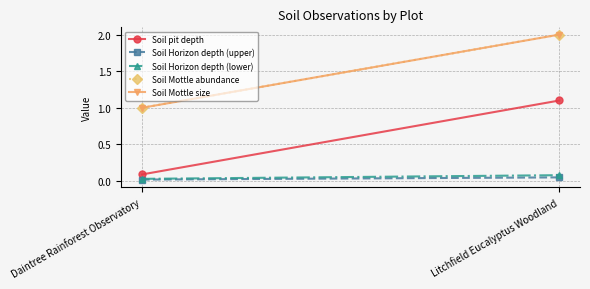

What is the highest value of the Soil Horizon depth (upper) series?

0.1